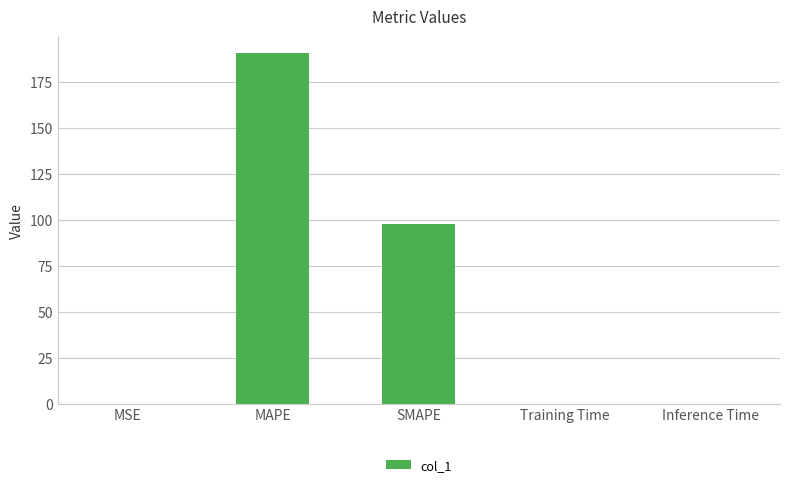

What is the maximum value shown in the chart?

190.3